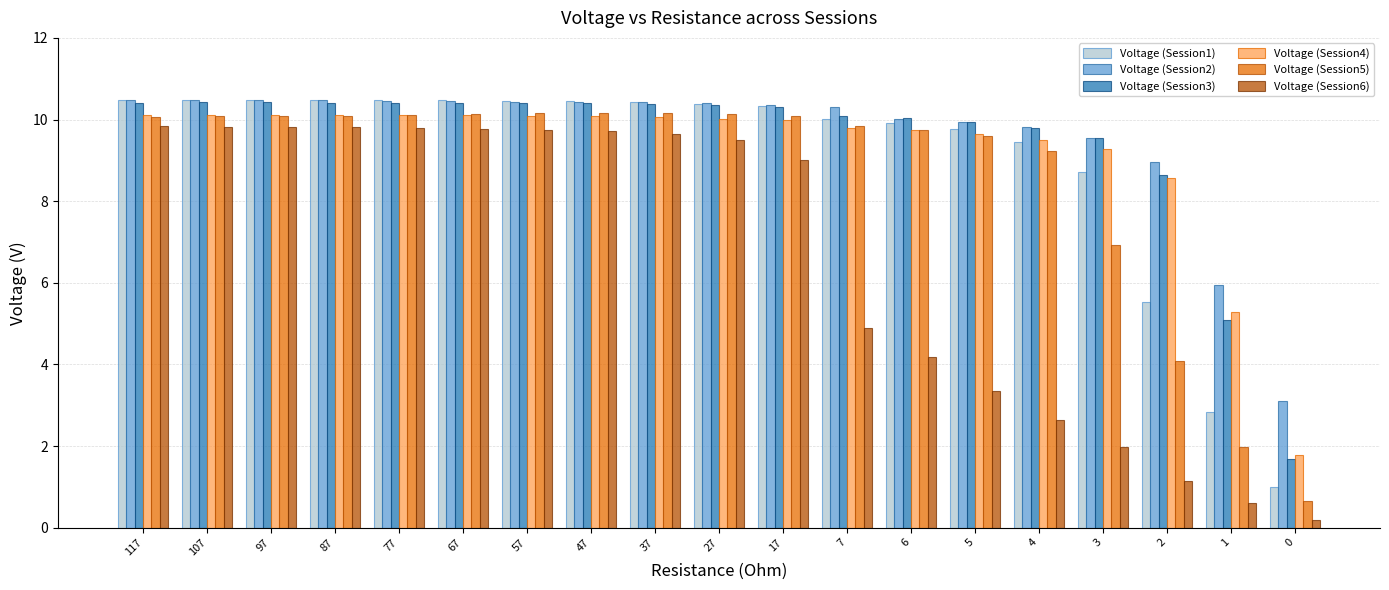

How many series are shown in this chart?

6